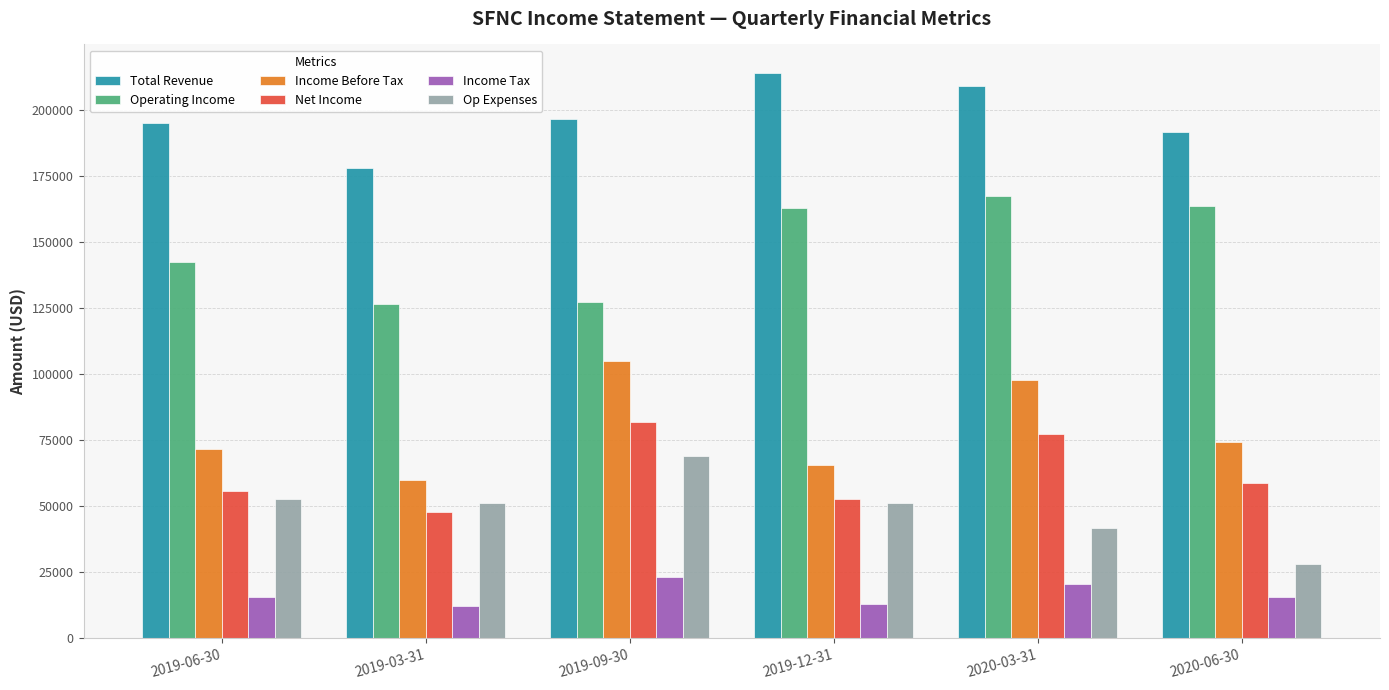

At which category is the sum across all series the highest?

2020-03-31